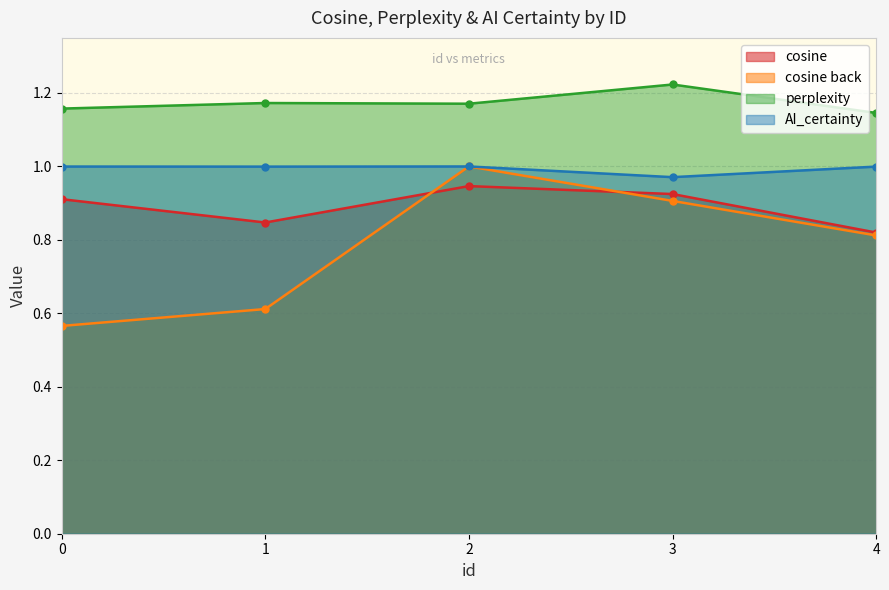

What is the difference between the highest and lowest values at 1?

0.6